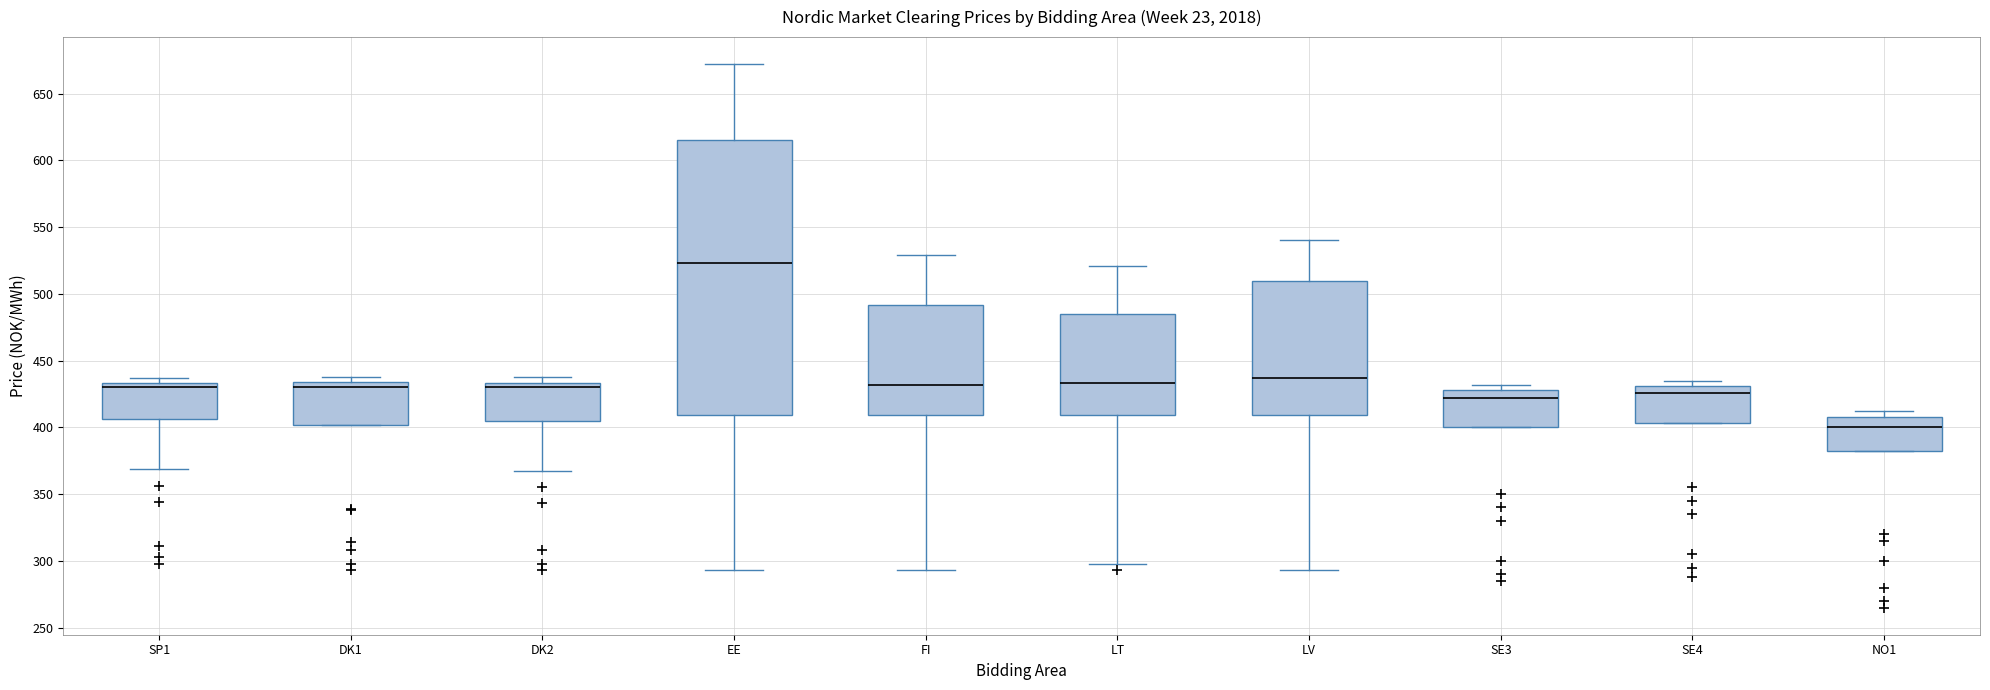

Reading left to right, transcribe this box plot: for each box, give where its median line is, the range the box spans, and where its two whiskers end, as read against the y-axis. The values are not printed on the chart, so give them approximately, as read against the axis.

SP1: median 430, box 405 to 435, whiskers 370 to 435 (just above the box's upper edge)
DK1: median 430, box 400 to 435, whiskers 400 to 440
DK2: median 430, box 405 to 435, whiskers 365 to 440
EE: median 525, box 410 to 615, whiskers 295 to 670
FI: median 430, box 410 to 490, whiskers 295 to 530
LT: median 435, box 410 to 485, whiskers 300 to 520
LV: median 435, box 410 to 510, whiskers 295 to 540
SE3: median 420, box 400 to 430, whiskers 400 to 430 (just above the box's upper edge)
SE4: median 425, box 405 to 430, whiskers 405 to 435
NO1: median 400, box 380 to 410, whiskers 380 to 410 (just above the box's upper edge)